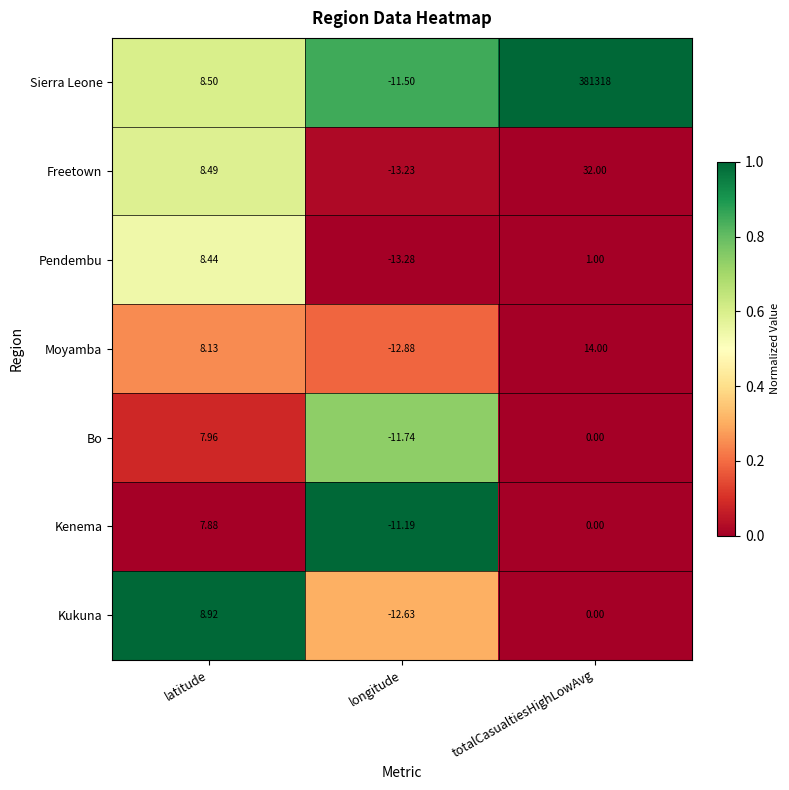

Where is Bo nearest to the value -1?

totalCasualtiesHighLowAvg